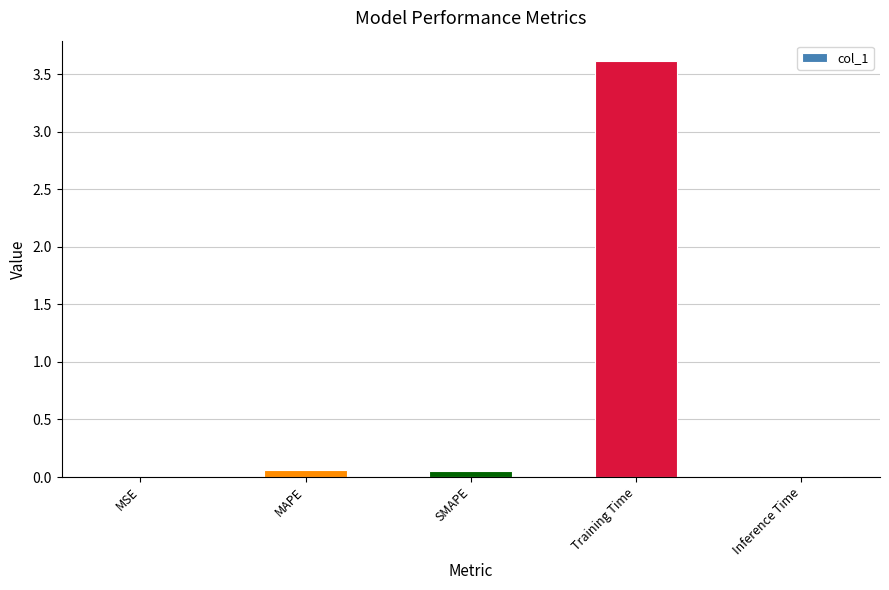

Is it true that the value at Inference Time is 0.0?

True